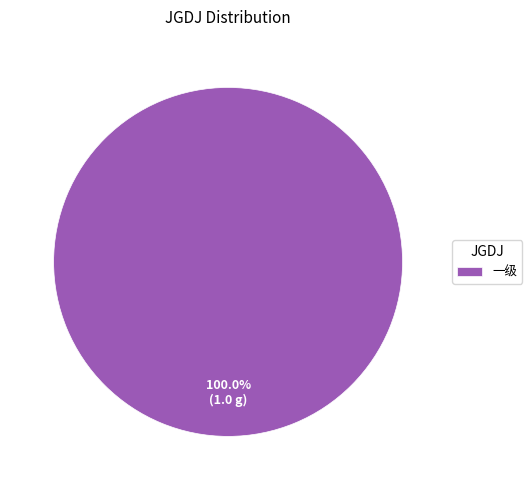

Rank the categories by value from highest to lowest.

一级